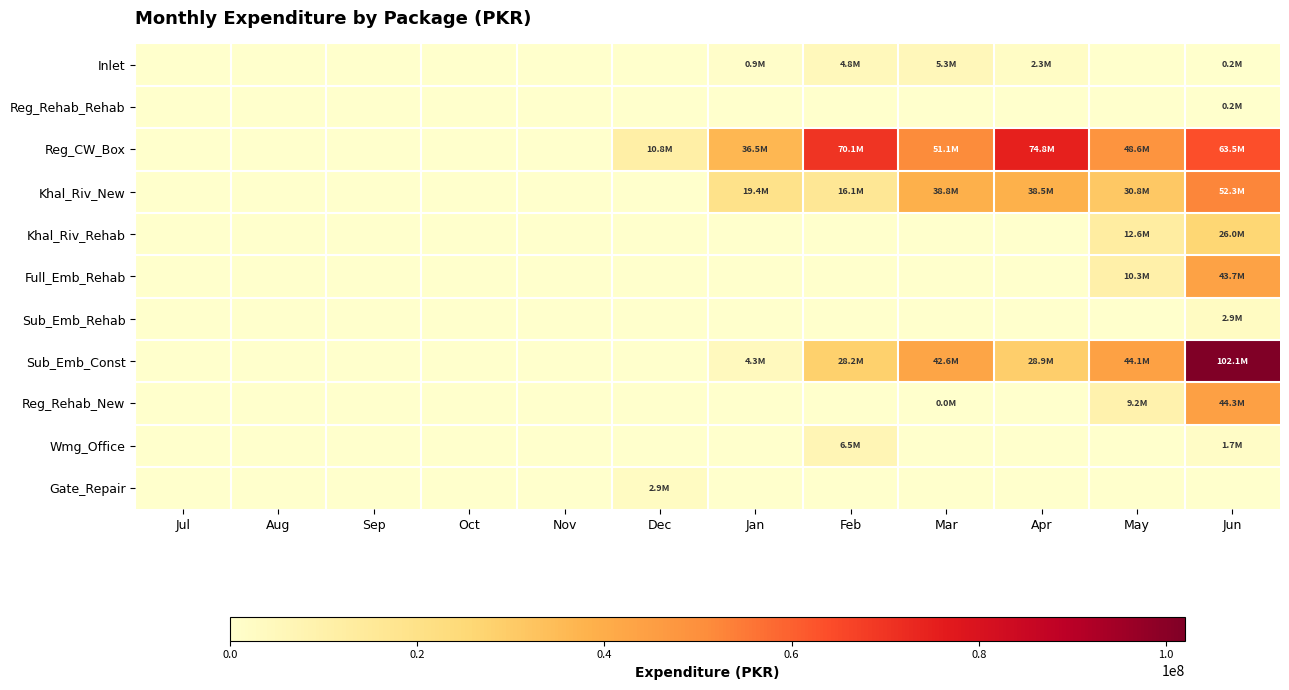

Reading right to left, extract all data points from this chart.

Inlet: Jun=207617.5	May=0.0	Apr=2268055.8	Mar=5259097.3	Feb=4823437.5	Jan=901800.9	Dec=0.0	Nov=0.0	Oct=0.0	Sep=0.0	Aug=0.0	Jul=0.0
Reg_Rehab_Rehab: Jun=216272.5	May=0.0	Apr=0.0	Mar=0.0	Feb=0.0	Jan=0.0	Dec=0.0	Nov=0.0	Oct=0.0	Sep=0.0	Aug=0.0	Jul=0.0
Reg_CW_Box: Jun=63475338.1	May=48595225.7	Apr=74766020.2	Mar=51051884.0	Feb=70090636.3	Jan=36532165.1	Dec=10838735.2	Nov=0.0	Oct=0.0	Sep=0.0	Aug=0.0	Jul=0.0
Khal_Riv_New: Jun=52269961.5	May=30770117.6	Apr=38509978.0	Mar=38795348.9	Feb=16104284.7	Jan=19357276.9	Dec=0.0	Nov=0.0	Oct=0.0	Sep=0.0	Aug=0.0	Jul=0.0
Khal_Riv_Rehab: Jun=25997237.3	May=12577033.0	Apr=0.0	Mar=0.0	Feb=0.0	Jan=0.0	Dec=0.0	Nov=0.0	Oct=0.0	Sep=0.0	Aug=0.0	Jul=0.0
Full_Emb_Rehab: Jun=43747067.5	May=10335294.0	Apr=0.0	Mar=0.0	Feb=0.0	Jan=0.0	Dec=0.0	Nov=0.0	Oct=0.0	Sep=0.0	Aug=0.0	Jul=0.0
Sub_Emb_Rehab: Jun=2944531.1	May=0.0	Apr=0.0	Mar=0.0	Feb=0.0	Jan=0.0	Dec=0.0	Nov=0.0	Oct=0.0	Sep=0.0	Aug=0.0	Jul=0.0
Sub_Emb_Const: Jun=102064666.3	May=44099412.1	Apr=28857868.9	Mar=42635759.3	Feb=28233738.5	Jan=4313977.1	Dec=0.0	Nov=0.0	Oct=0.0	Sep=0.0	Aug=0.0	Jul=0.0
Reg_Rehab_New: Jun=44269736.1	May=9153250.5	Apr=0.0	Mar=21376.5	Feb=0.0	Jan=0.0	Dec=0.0	Nov=0.0	Oct=0.0	Sep=0.0	Aug=0.0	Jul=0.0
Wmg_Office: Jun=1654607.0	May=0.0	Apr=0.0	Mar=0.0	Feb=6510571.0	Jan=0.0	Dec=0.0	Nov=0.0	Oct=0.0	Sep=0.0	Aug=0.0	Jul=0.0
Gate_Repair: Jun=0.0	May=0.0	Apr=0.0	Mar=0.0	Feb=0.0	Jan=0.0	Dec=2946079.0	Nov=0.0	Oct=0.0	Sep=0.0	Aug=0.0	Jul=0.0